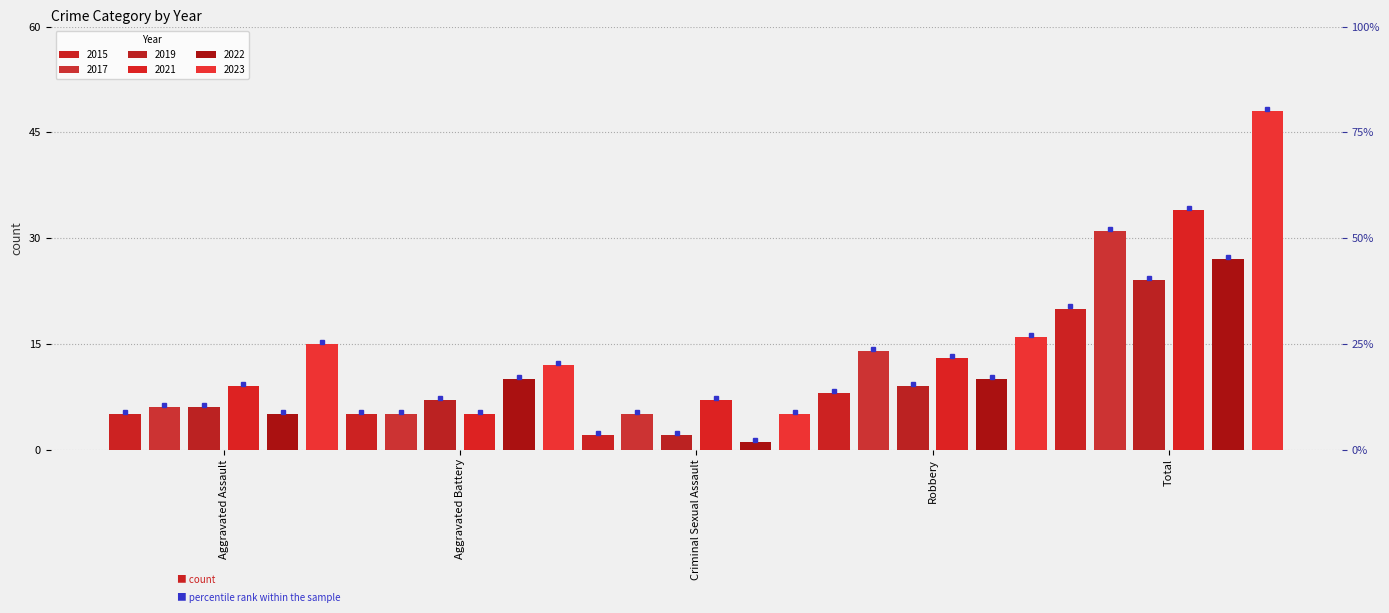

What is the sum of the 2015 values at Aggravated Assault and Criminal Sexual Assault?

7